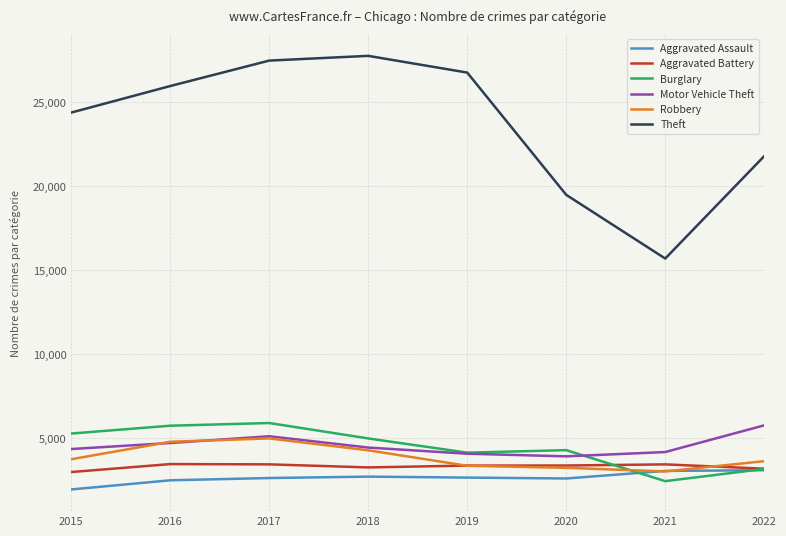

True or false: Aggravated Assault has a value of 3044 at 2021.

True